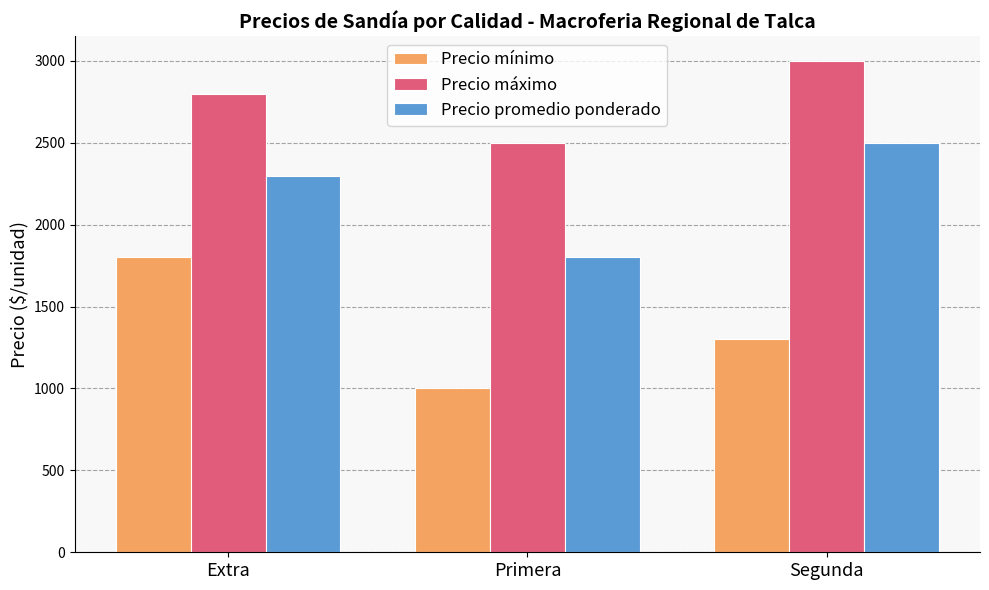

What is the value of the Precio promedio ponderado bar at the 2nd from the left?

1800